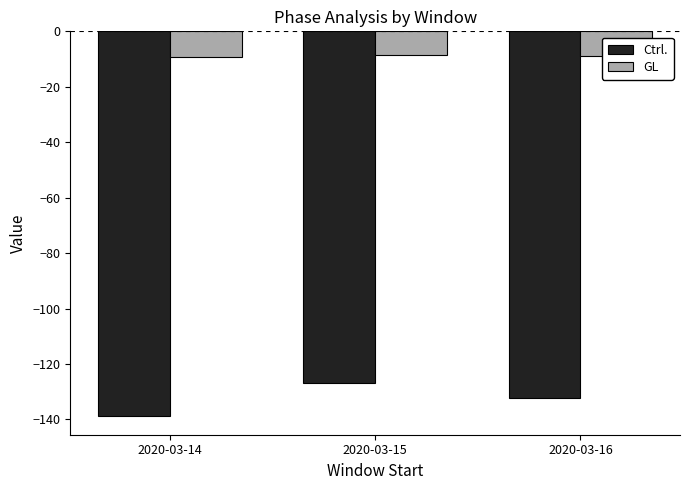

Is it true that Ctrl. equals -58.7 at 2020-03-14?

False